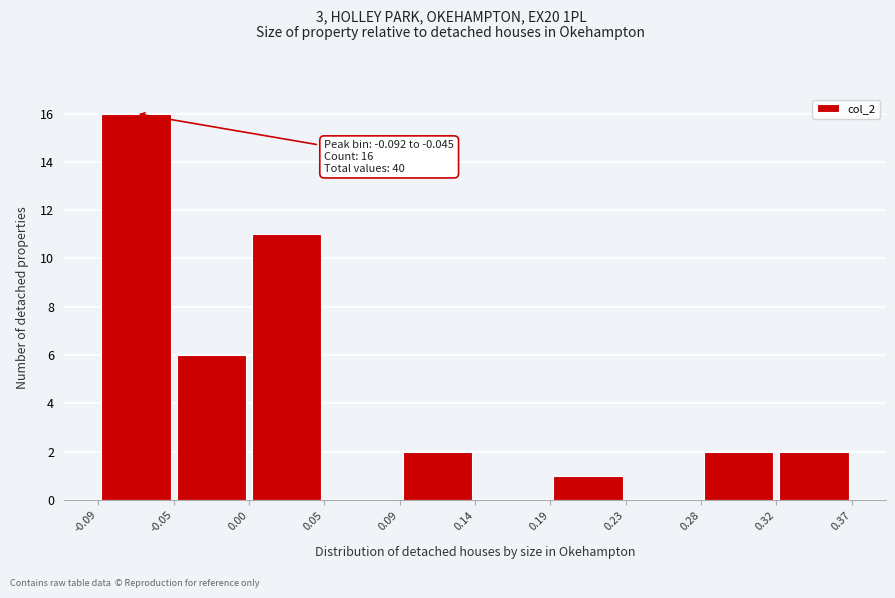

Which range on the x-axis has the tallest bar?

-0.09 to -0.05